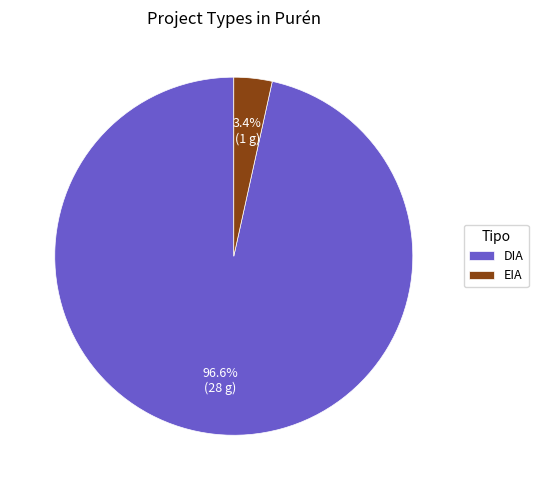

Rank the categories by value from lowest to highest.

EIA, DIA